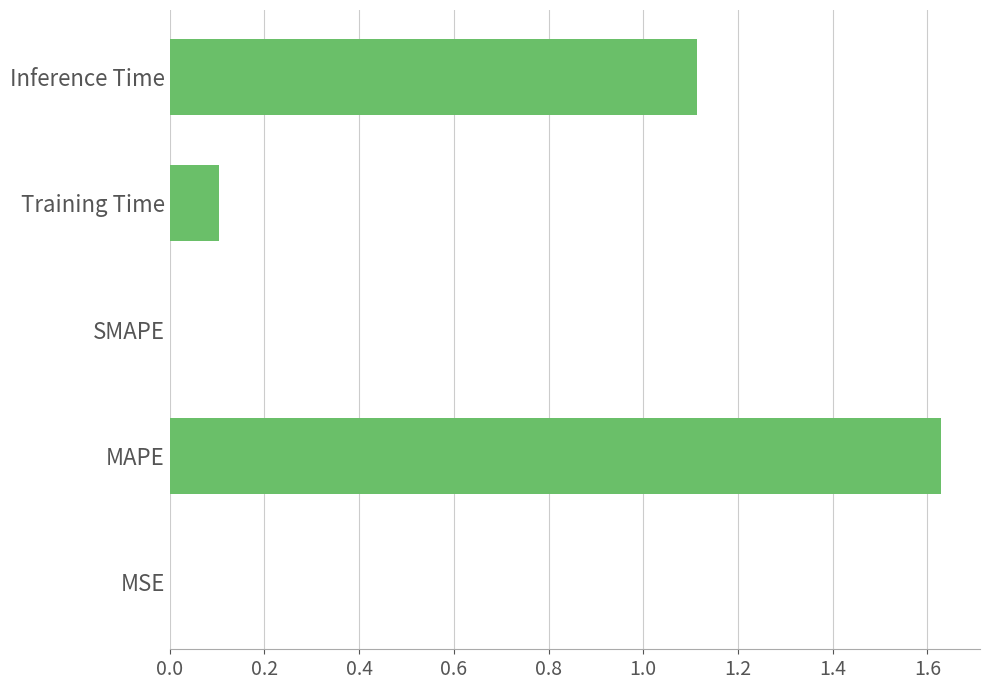

The value at MAPE is 0.6. True or false?

False